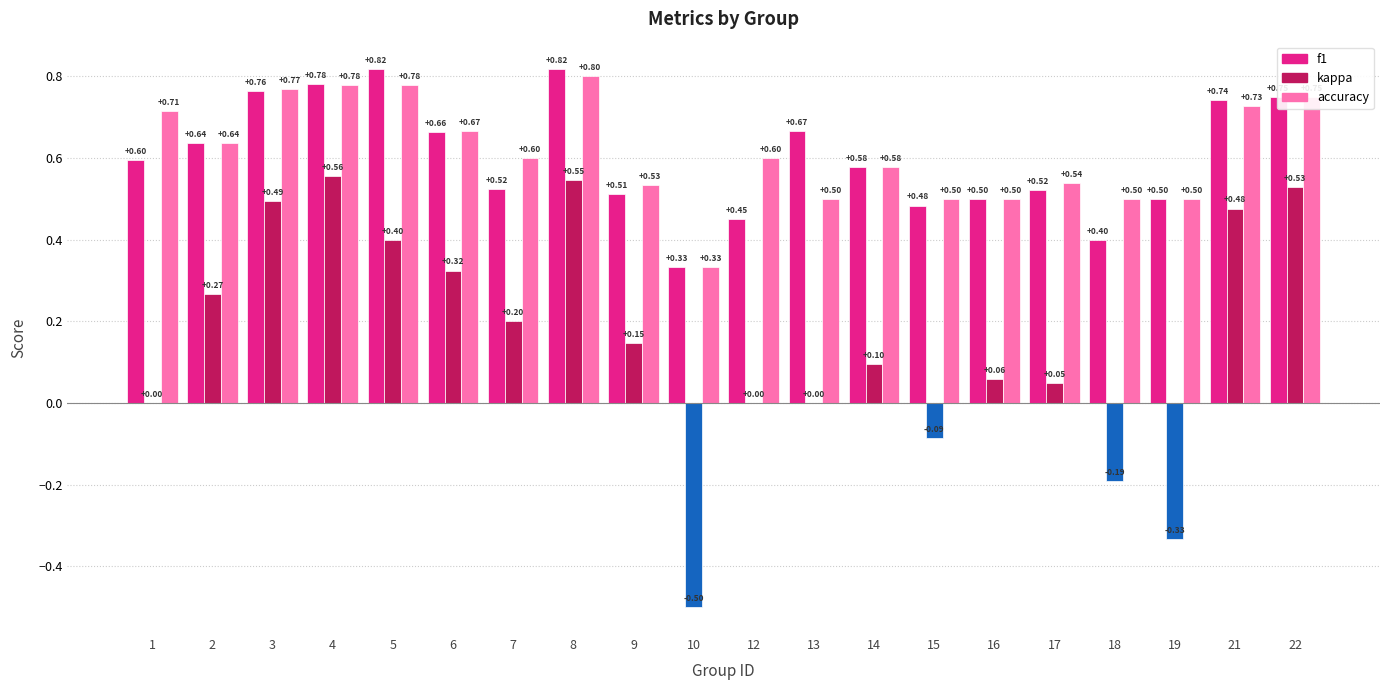

The value of accuracy at 4 is 0.2. True or false?

False